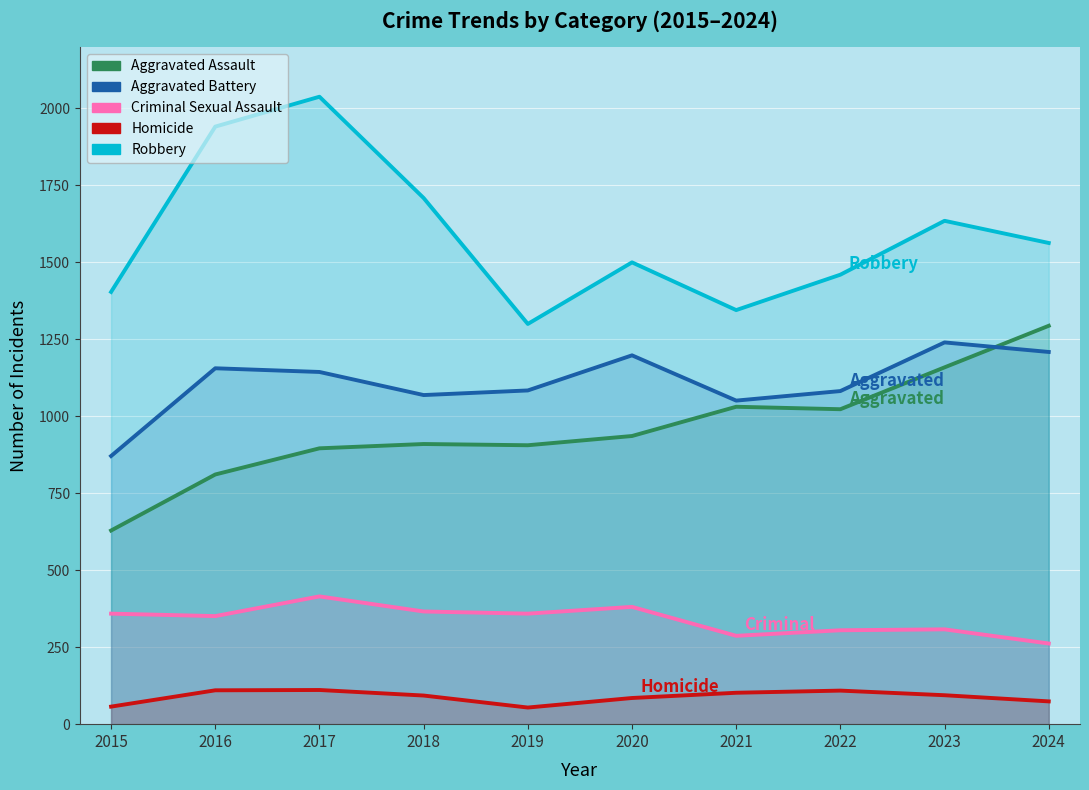

Reading right to left, what are all the values shown in this chart?

Aggravated Assault: 1294	1159	1023	1031	936	906	910	896	811	629
Aggravated Battery: 1209	1240	1082	1051	1198	1084	1069	1144	1156	871
Criminal Sexual Assault: 262	308	305	287	381	359	366	415	351	359
Homicide: 74	94	109	102	85	54	93	111	110	57
Robbery: 1563	1635	1460	1345	1500	1300	1709	2038	1941	1404